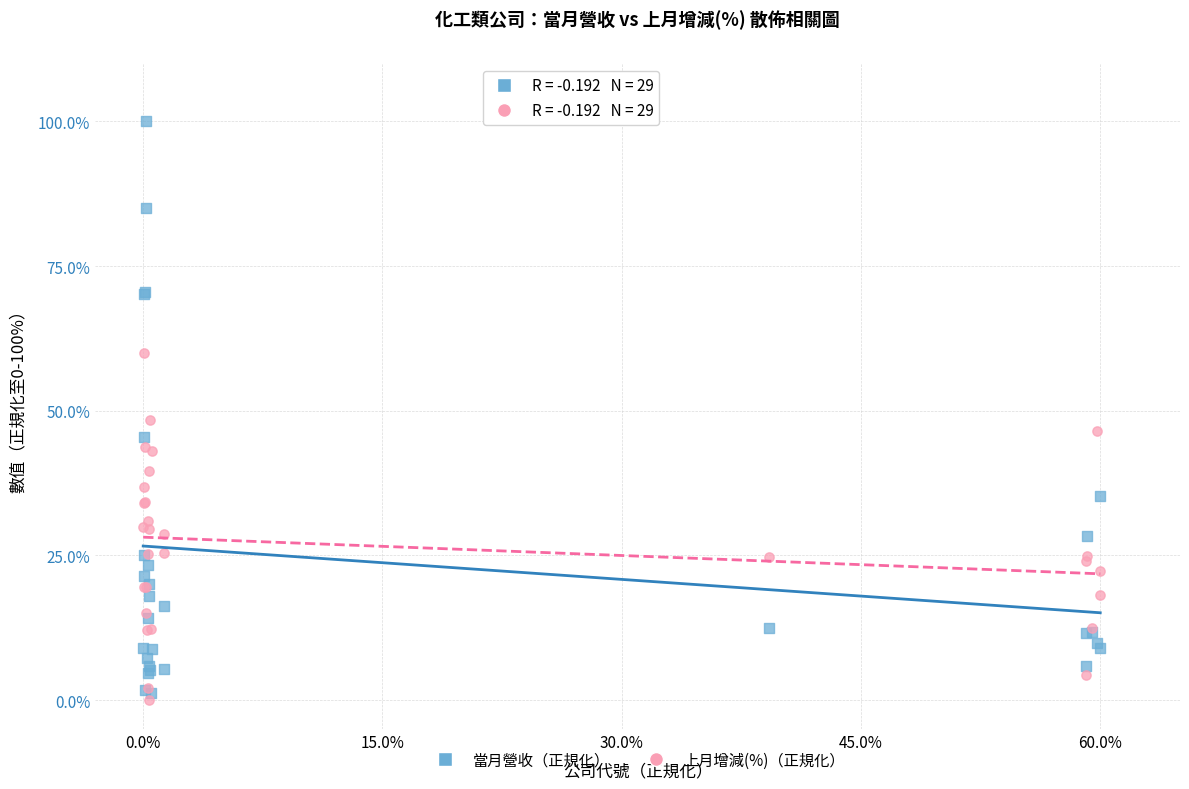

Across all series, what Y value is closest to 50?

48.3